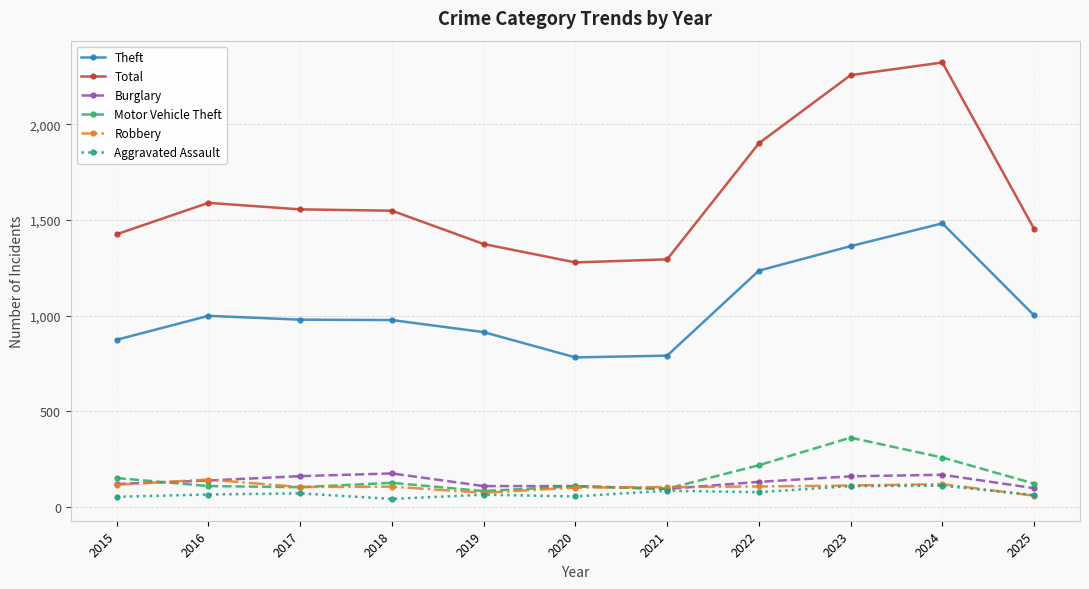

True or false: Theft and Robbery cross at least once.

False